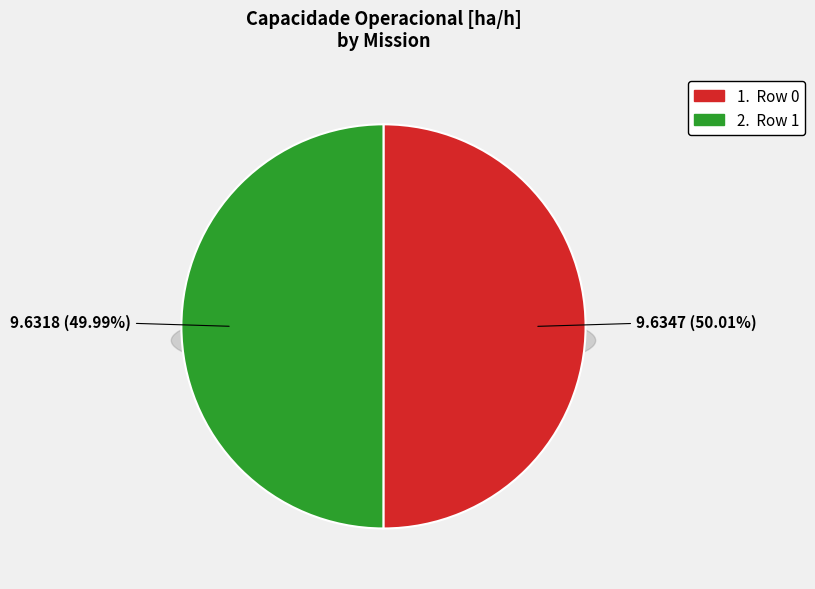

Is it true that Row 0 is 43% of the pie?

False